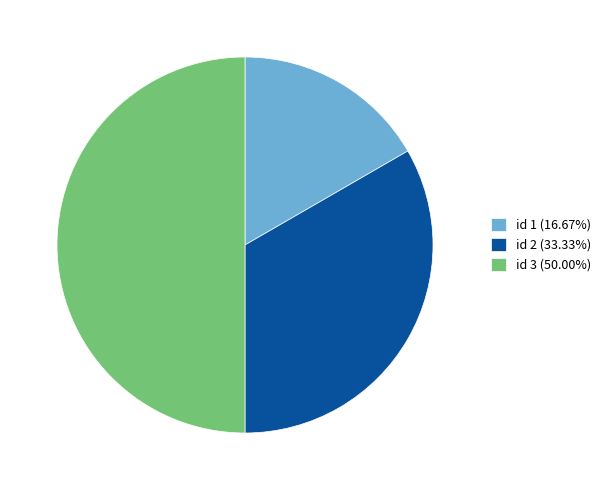

What is the ratio of the value at id 2 (33.33%) to the value at id 3 (50.00%)?

0.7